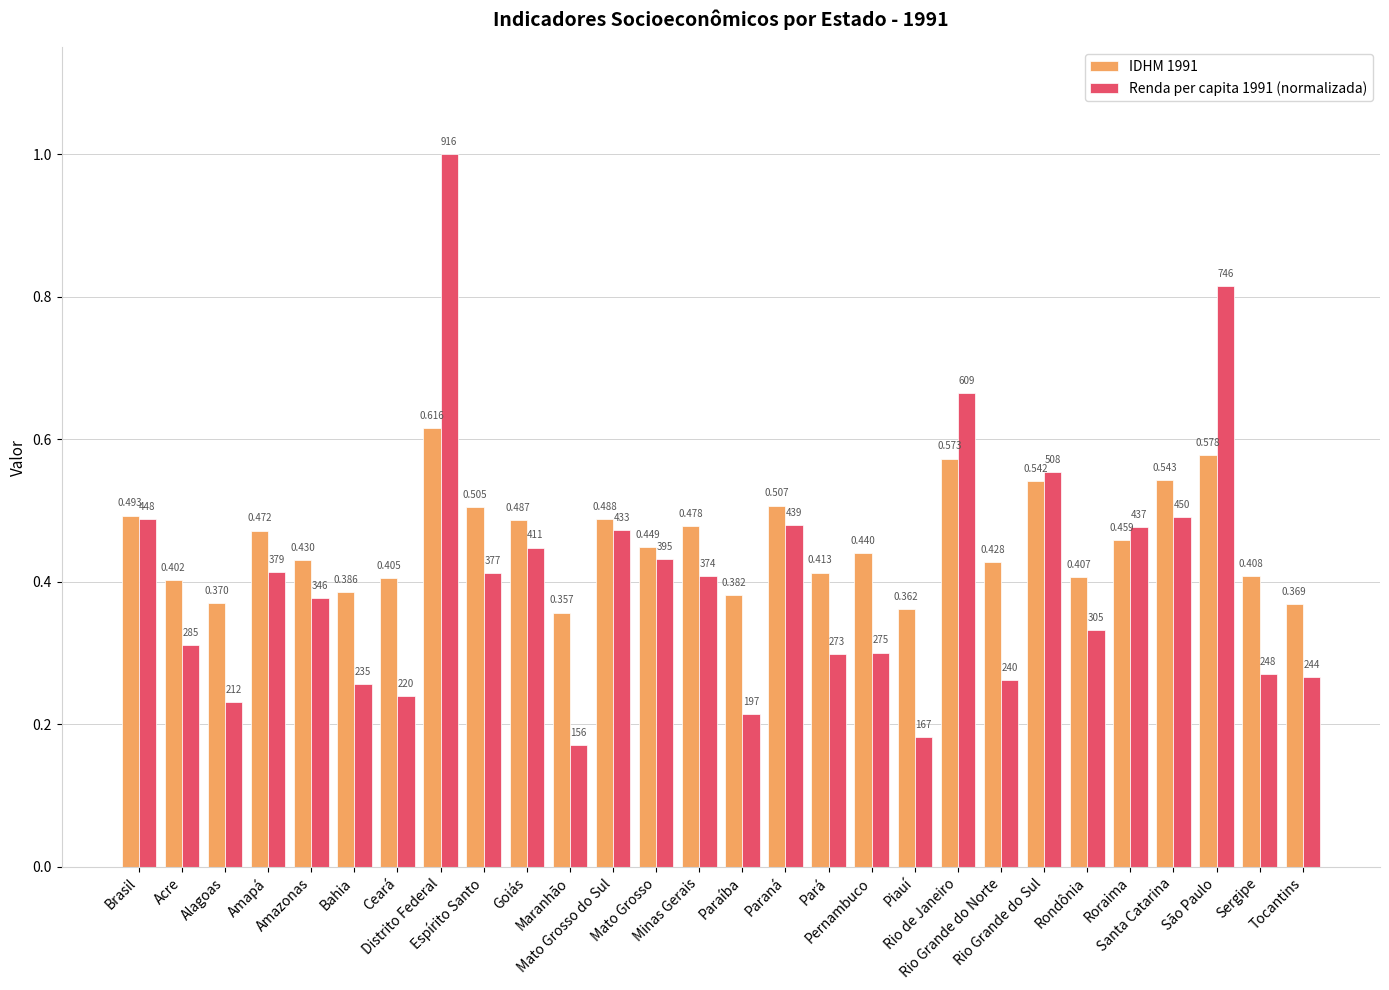

What is the difference between the maximum and minimum values in the IDHM 1991 series?

0.3